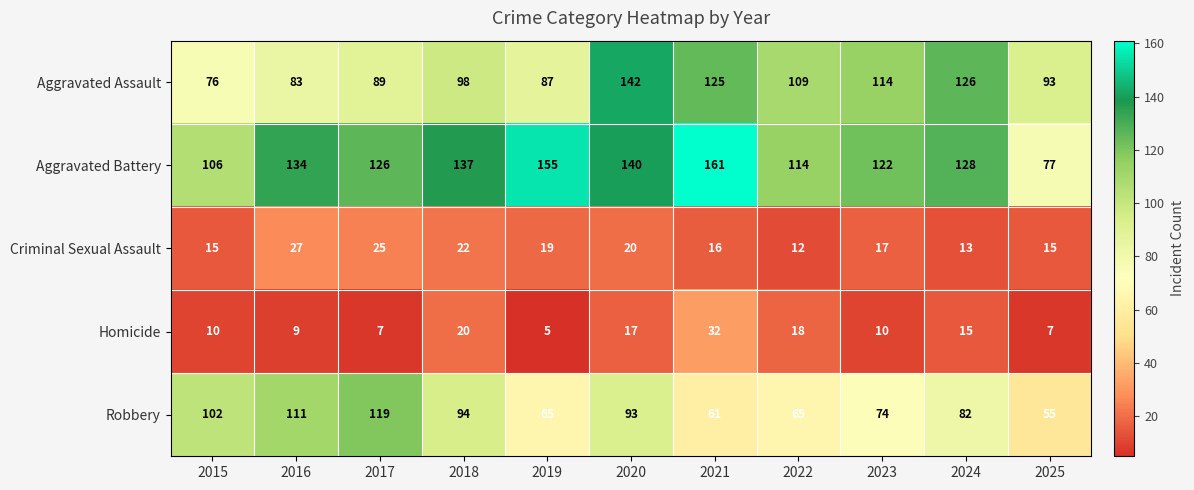

What is the spread (max minus min) of values at 2016?

125